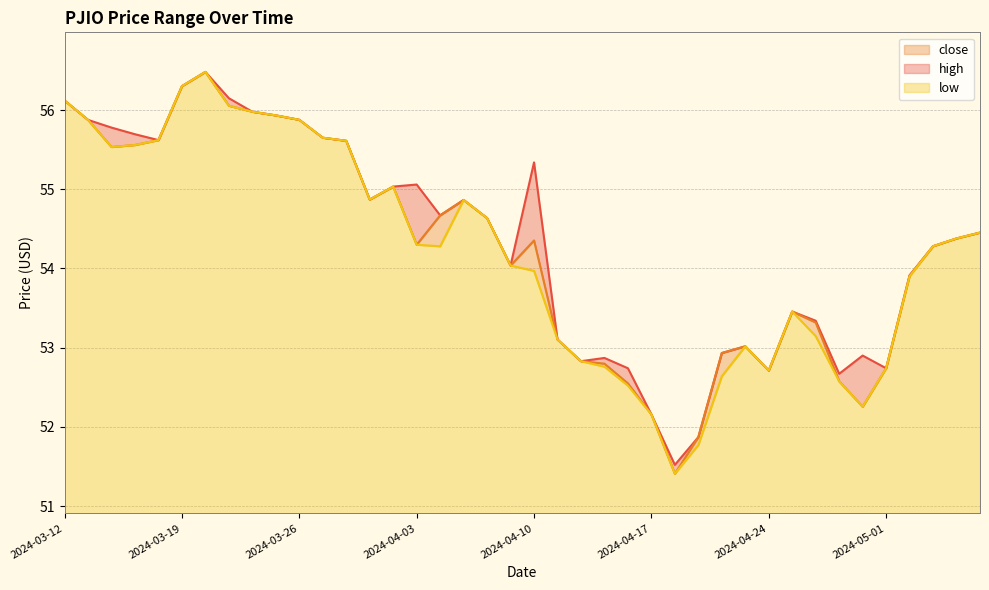

Reading left to right, what are all the values shown in this chart?

low: 2024-03-12=56.1	2024-03-13=55.9	2024-03-14=55.5	2024-03-17=55.6	2024-03-18=55.6	2024-03-19=56.3	2024-03-20=56.5	2024-03-21=56.1	2024-03-24=56.0	2024-03-25=55.9	2024-03-26=55.9	2024-03-27=55.7	2024-03-31=55.6	2024-04-01=54.9	2024-04-02=55.0	2024-04-03=54.3	2024-04-04=54.3	2024-04-07=54.9	2024-04-08=54.6	2024-04-09=54.0	2024-04-10=54.0	2024-04-11=53.1	2024-04-14=52.8	2024-04-15=52.8	2024-04-16=52.5	2024-04-17=52.2	2024-04-18=51.4	2024-04-21=51.8	2024-04-22=52.6	2024-04-23=53.0	2024-04-24=52.7	2024-04-25=53.5	2024-04-28=53.1	2024-04-29=52.6	2024-04-30=52.3	2024-05-01=52.7	2024-05-02=53.9	2024-05-05=54.3	2024-05-06=54.4	2024-05-07=54.5
close: 2024-03-12=56.1	2024-03-13=55.9	2024-03-14=55.5	2024-03-17=55.6	2024-03-18=55.6	2024-03-19=56.3	2024-03-20=56.5	2024-03-21=56.1	2024-03-24=56.0	2024-03-25=55.9	2024-03-26=55.9	2024-03-27=55.7	2024-03-31=55.6	2024-04-01=54.9	2024-04-02=55.0	2024-04-03=54.3	2024-04-04=54.7	2024-04-07=54.9	2024-04-08=54.6	2024-04-09=54.0	2024-04-10=54.4	2024-04-11=53.1	2024-04-14=52.8	2024-04-15=52.8	2024-04-16=52.5	2024-04-17=52.2	2024-04-18=51.4	2024-04-21=51.9	2024-04-22=52.9	2024-04-23=53.0	2024-04-24=52.7	2024-04-25=53.5	2024-04-28=53.3	2024-04-29=52.6	2024-04-30=52.3	2024-05-01=52.7	2024-05-02=53.9	2024-05-05=54.3	2024-05-06=54.4	2024-05-07=54.5
high: 2024-03-12=56.1	2024-03-13=55.9	2024-03-14=55.8	2024-03-17=55.7	2024-03-18=55.6	2024-03-19=56.3	2024-03-20=56.5	2024-03-21=56.1	2024-03-24=56.0	2024-03-25=55.9	2024-03-26=55.9	2024-03-27=55.7	2024-03-31=55.6	2024-04-01=54.9	2024-04-02=55.0	2024-04-03=55.1	2024-04-04=54.7	2024-04-07=54.9	2024-04-08=54.6	2024-04-09=54.0	2024-04-10=55.3	2024-04-11=53.1	2024-04-14=52.8	2024-04-15=52.9	2024-04-16=52.7	2024-04-17=52.2	2024-04-18=51.5	2024-04-21=51.9	2024-04-22=52.9	2024-04-23=53.0	2024-04-24=52.7	2024-04-25=53.5	2024-04-28=53.3	2024-04-29=52.7	2024-04-30=52.9	2024-05-01=52.7	2024-05-02=53.9	2024-05-05=54.3	2024-05-06=54.4	2024-05-07=54.5